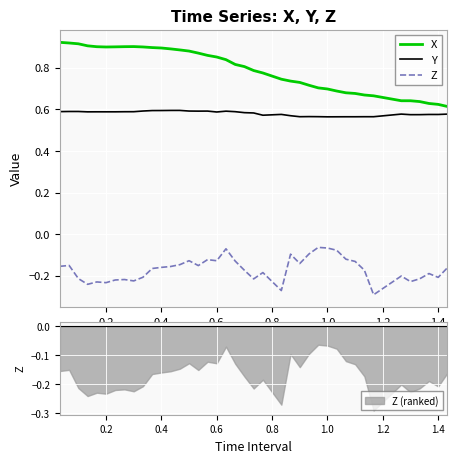

True or false: X and Y intersect in this chart.

False